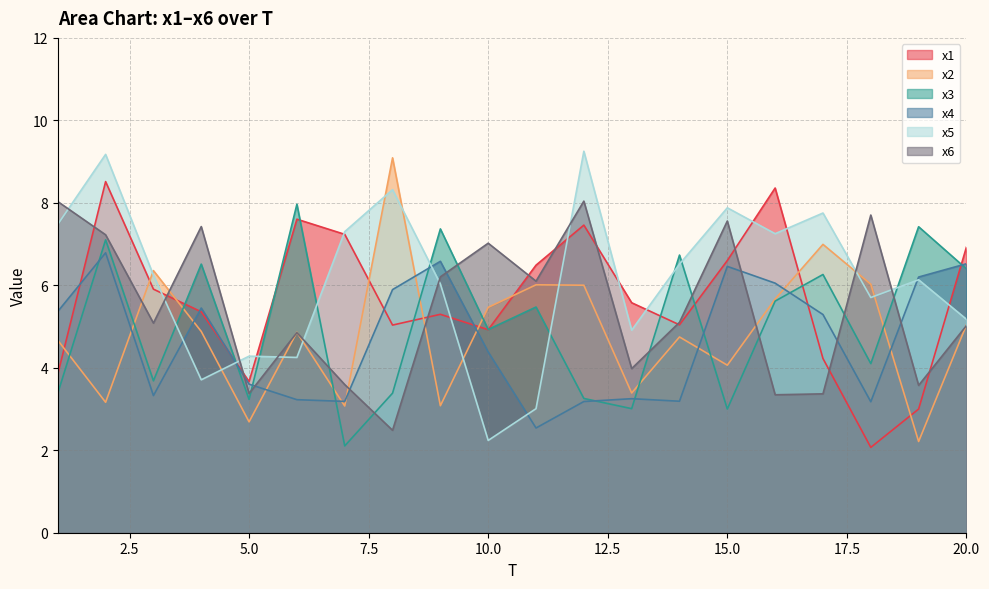

Is the value of x3 at 1 greater than the value of x6 at 4?

No